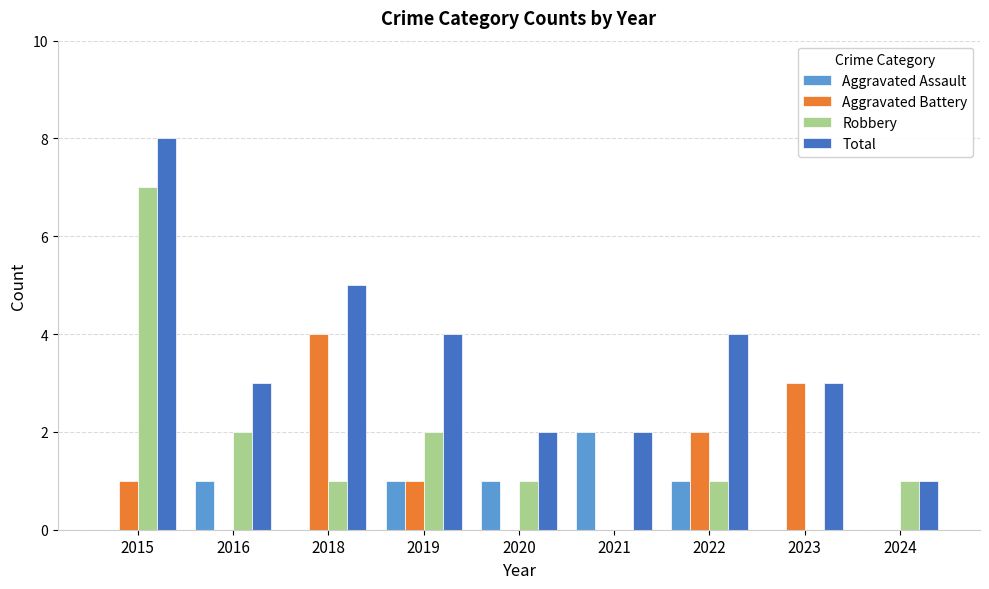

How many data points does each series have?

9